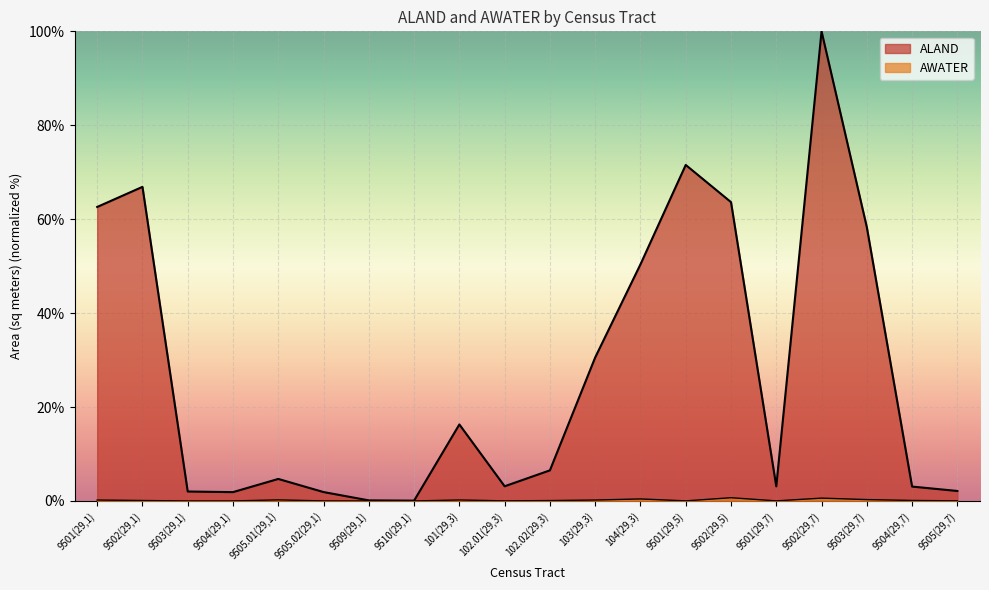

How many data points in AWATER are above 0?

17